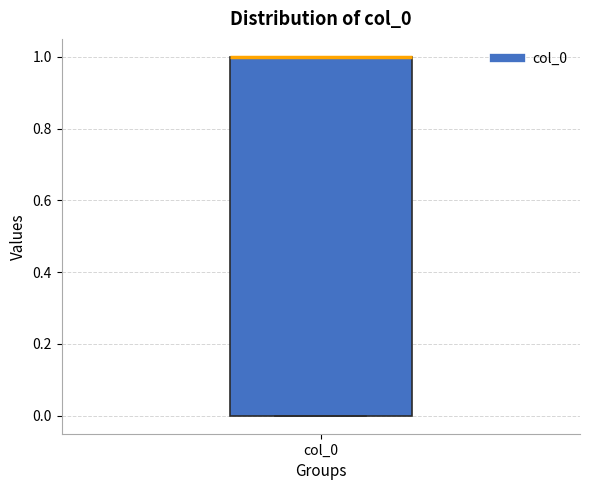

Read this box plot against the y-axis: the position of the median line, the range covered by the box, and the ends of both whiskers. The values are not printed on the chart, so give them approximately, as read against the axis.

median 1 (drawn on the box's upper edge), box 0 to 1, whiskers 0 to 1